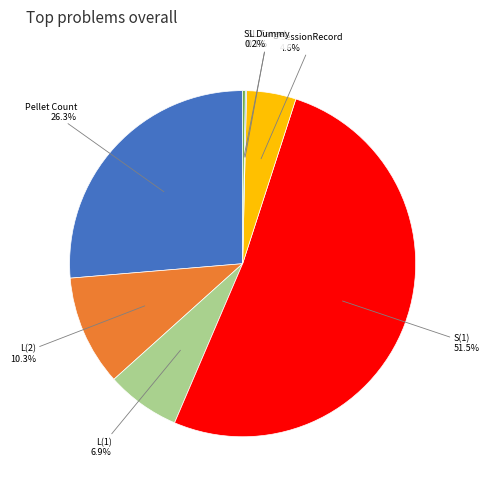

Does any single category account for the majority?

Yes